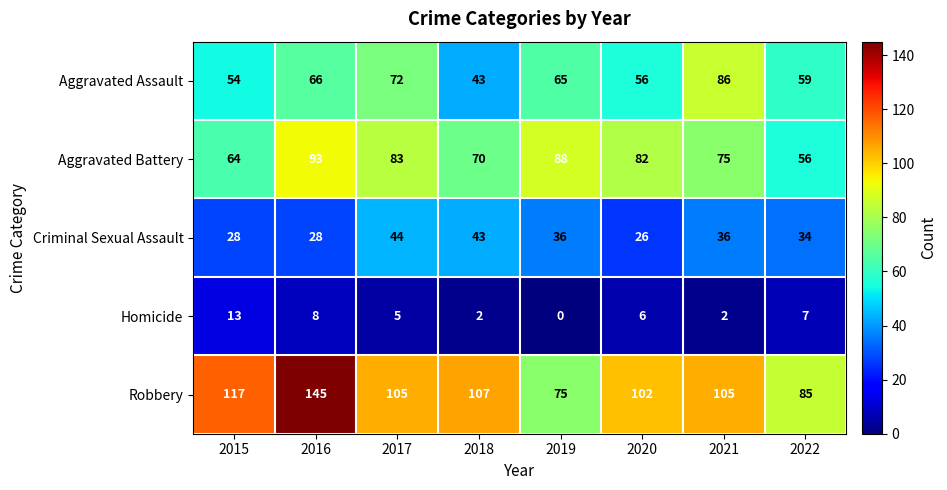

How many data points in Homicide are less than 6?

4